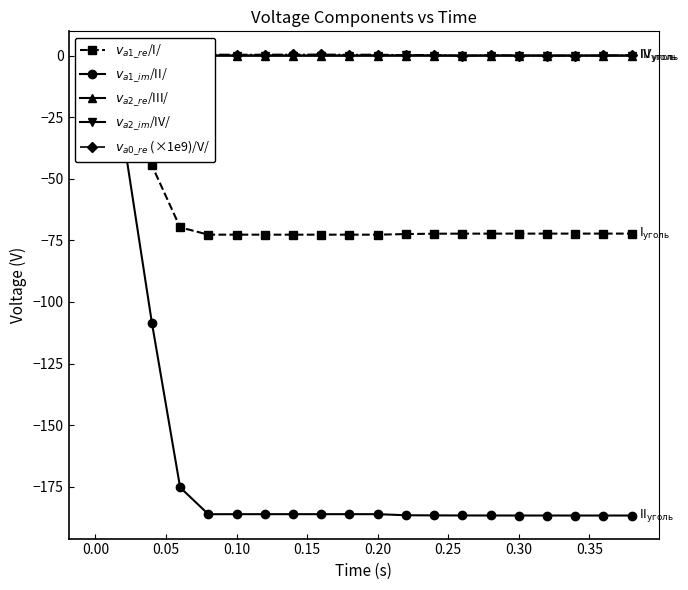

What is the value of the $v_{a2\_im}$/IV/ point at the 12th from the left?

0.1